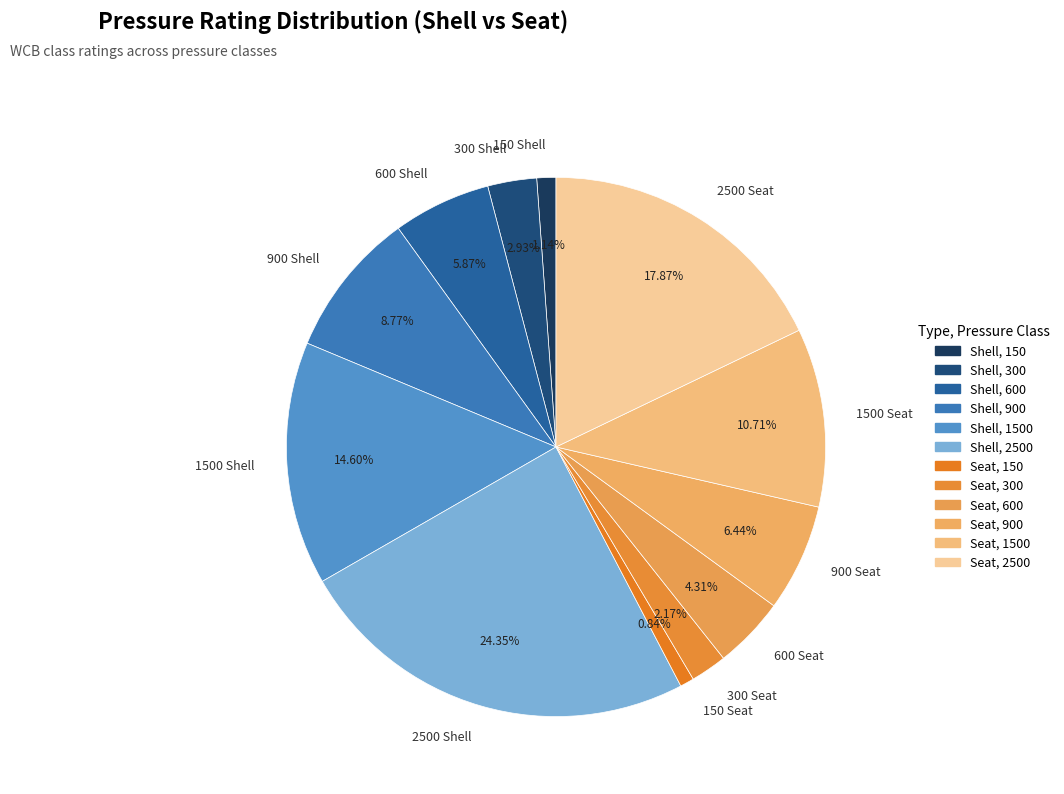

How many segments does this pie chart have?

12